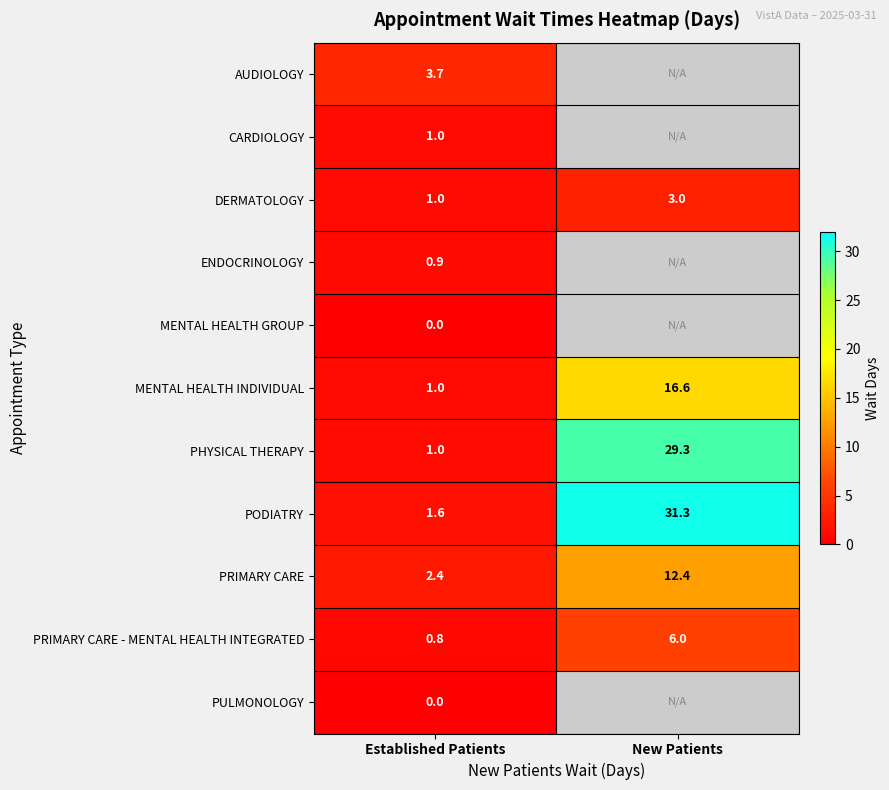

True or false: PRIMARY CARE has a value of 12.4 at New Patients.

True